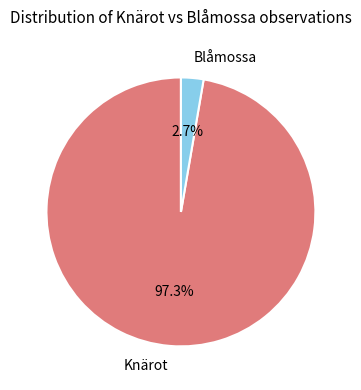

What is the largest slice in the pie chart?

Knärot